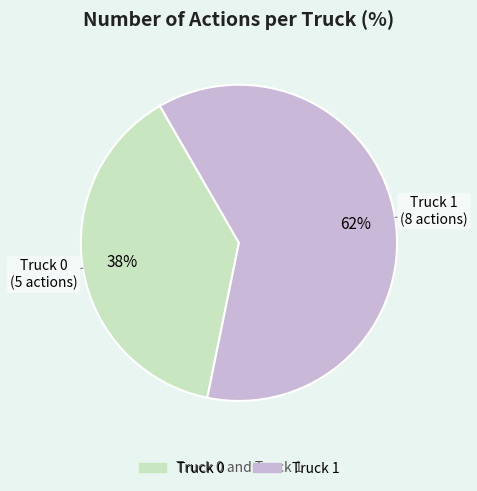

To the nearest percent, what portion does Truck 1 represent?

62%